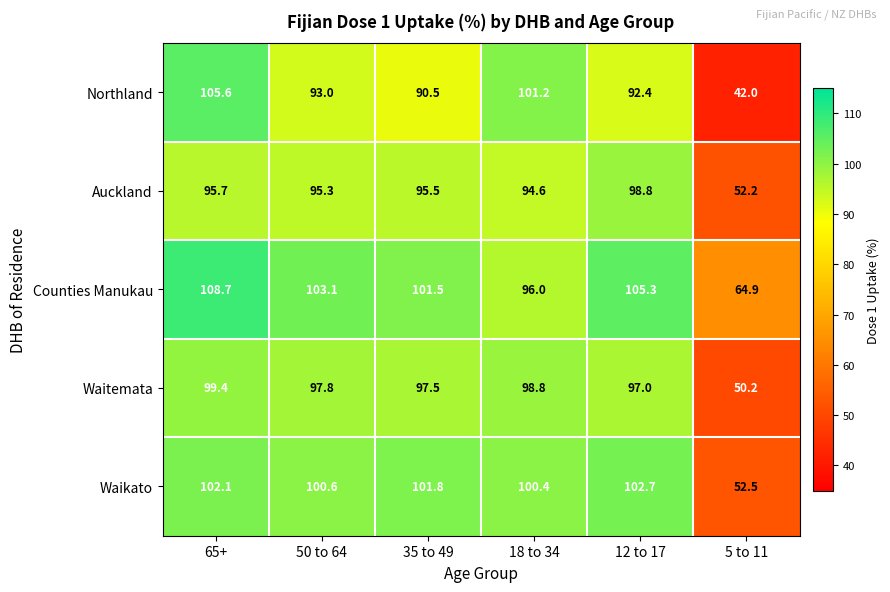

Which series has the largest range (max minus min)?

Northland